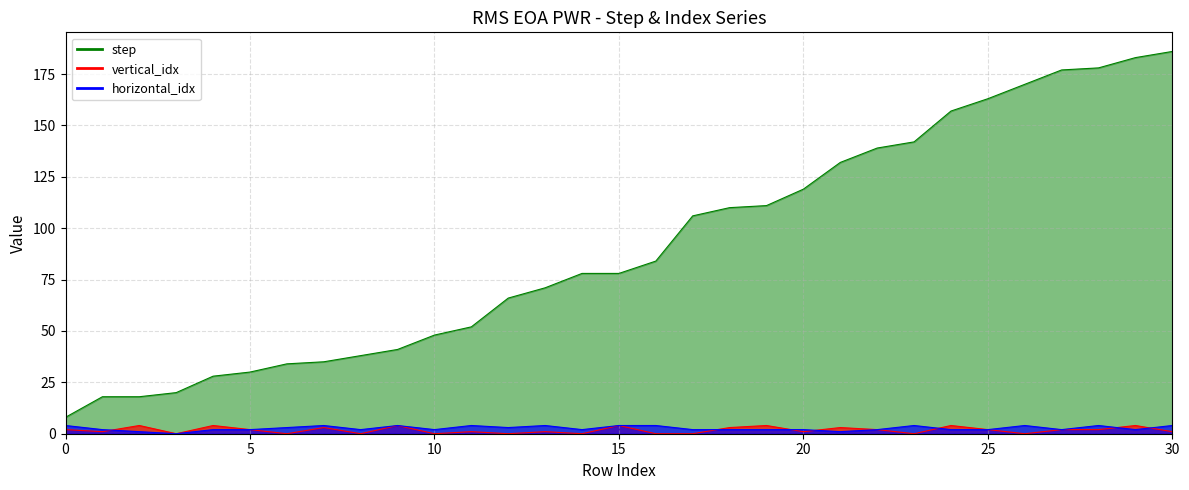

Which has a higher value, 10 or 30?

30